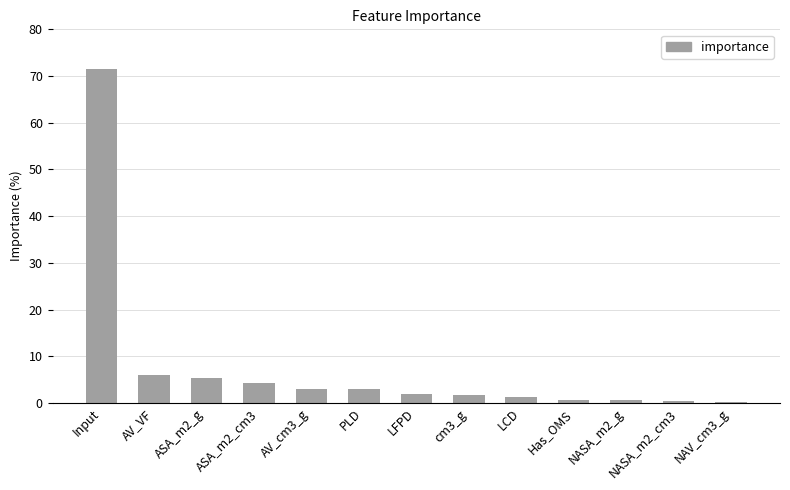

What is the greatest value displayed?

71.6